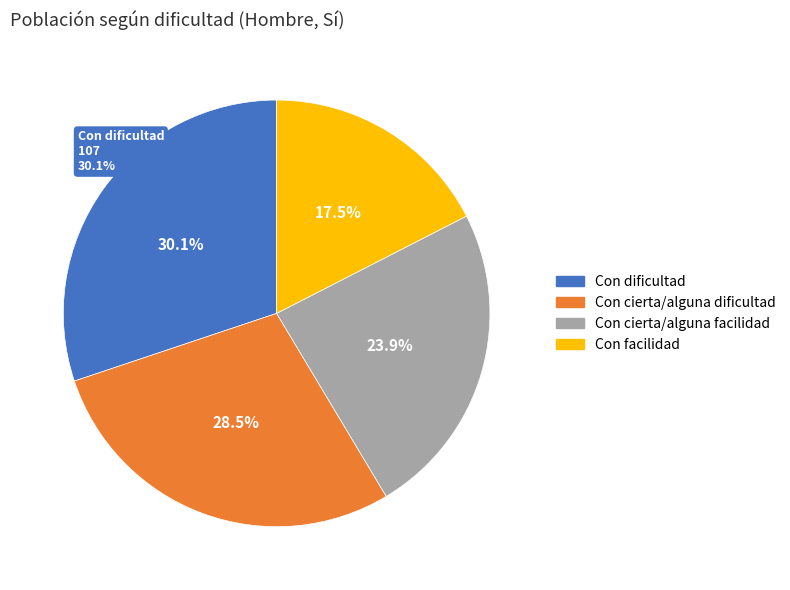

Which slice is the smallest?

Con facilidad